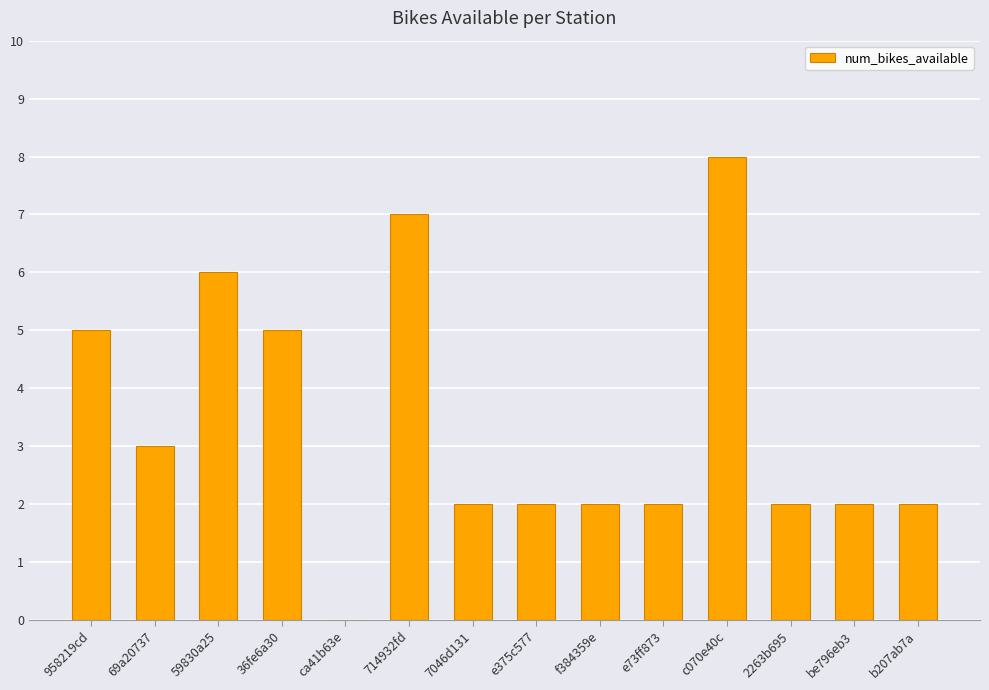

What is the ratio of the value at e375c577 to the value at b207ab7a?

1.0